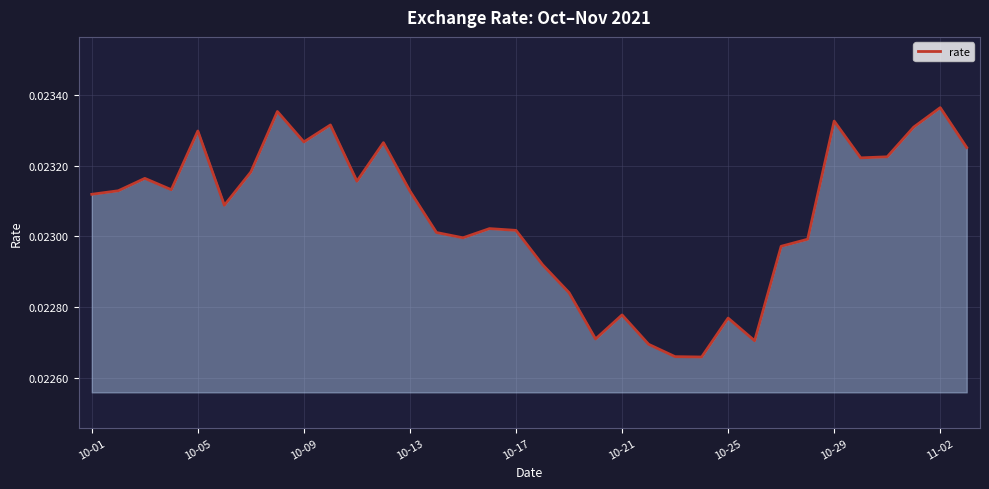

How many lines are shown in the chart?

1